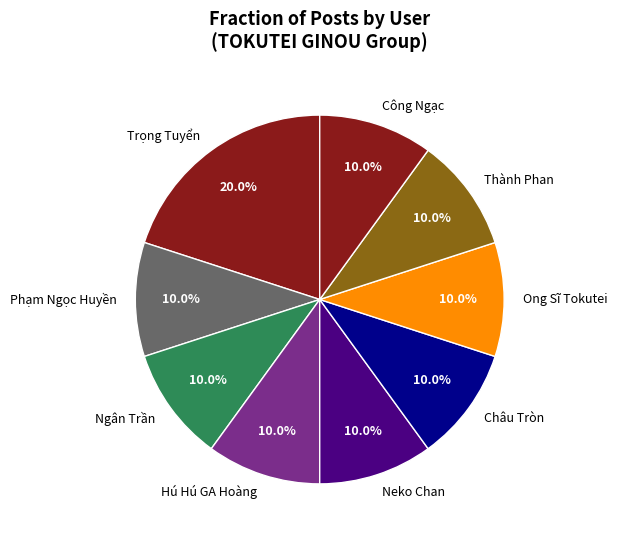

Which slice is the largest?

Trọng Tuyển